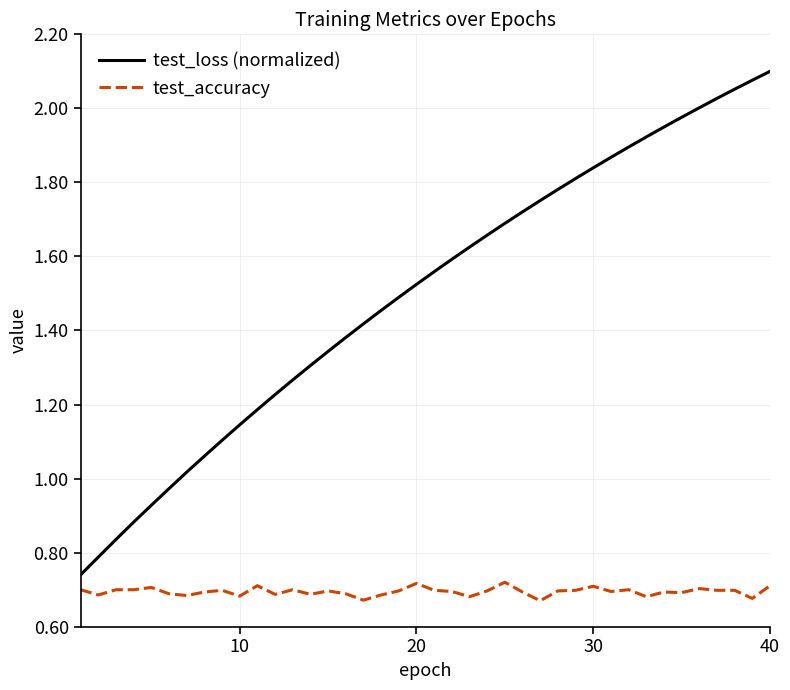

True or false: test_accuracy and test_loss (normalized) intersect in this chart.

False